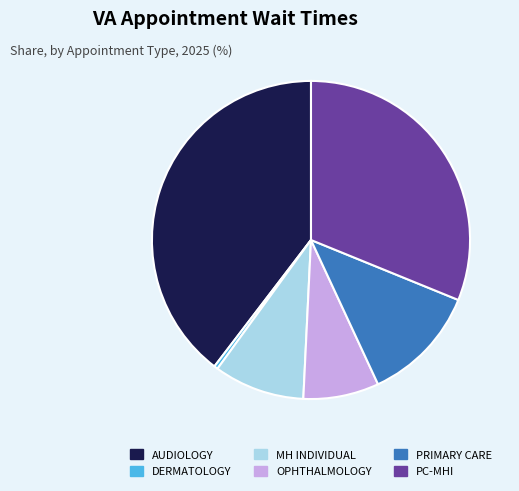

Is there a majority slice in this chart?

No